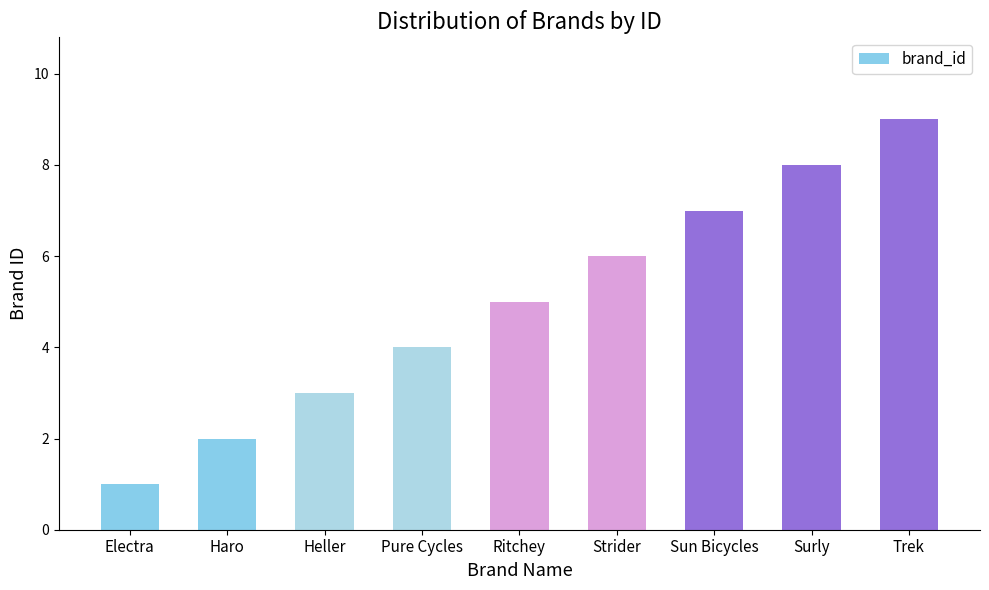

Approximately how many times larger is the value at Trek compared to Strider?

1.5